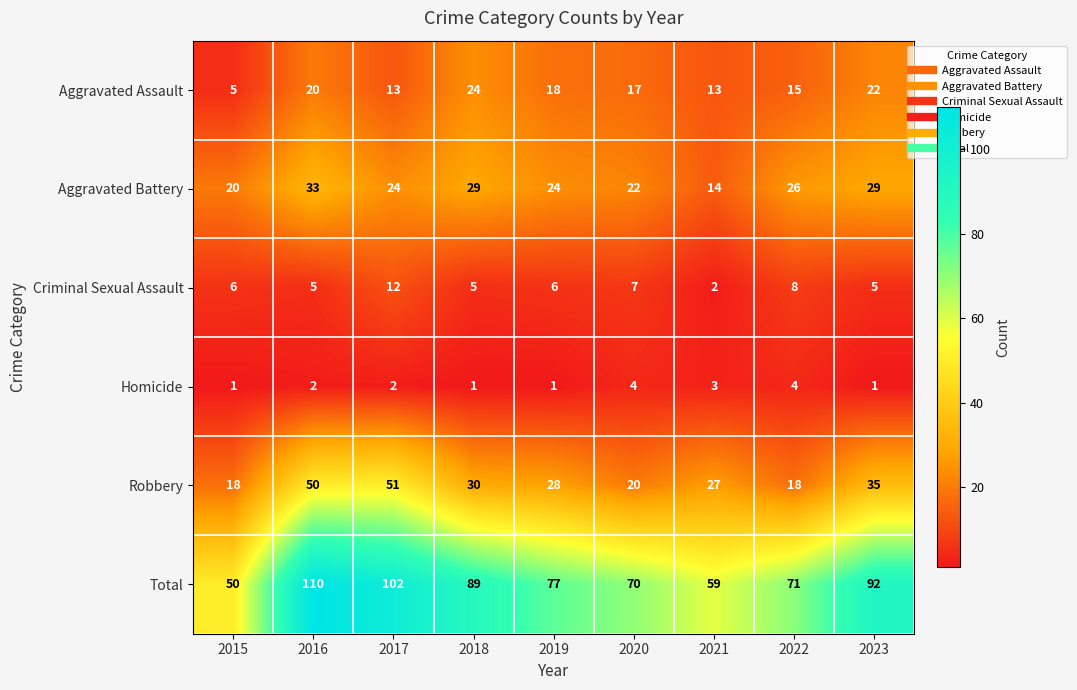

Between 2020 and 2022, which series saw the biggest shift?

Aggravated Battery